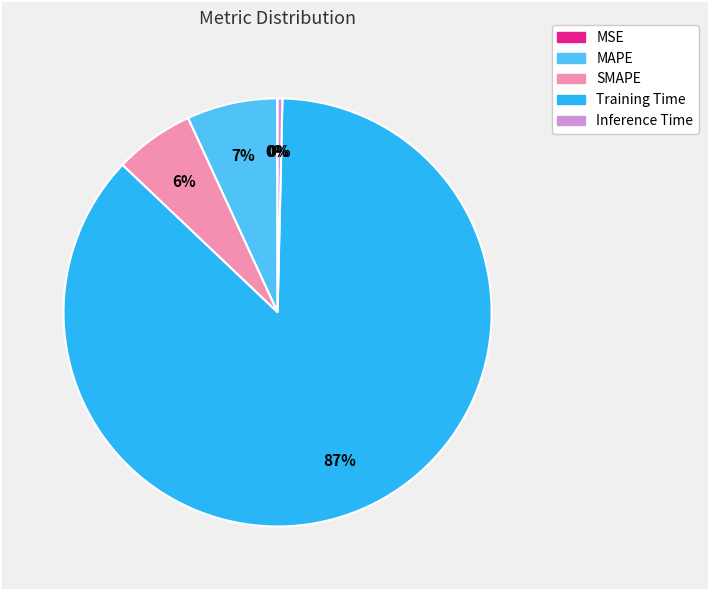

What is the largest slice in the pie chart?

Training Time